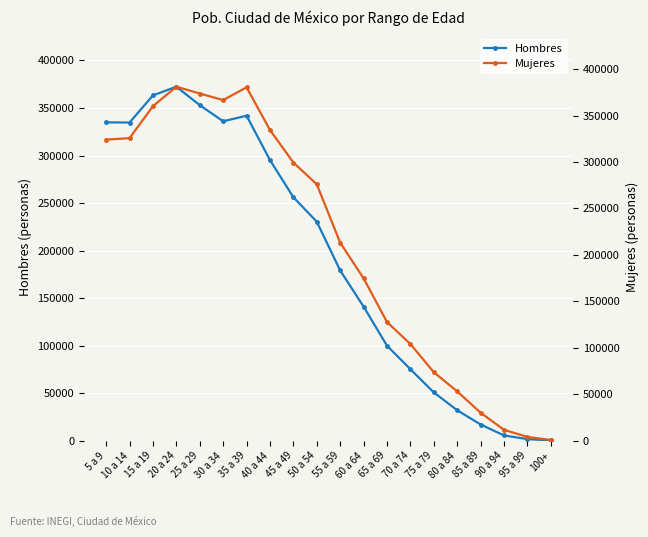

Is this an area chart (filled region under the line)?

No